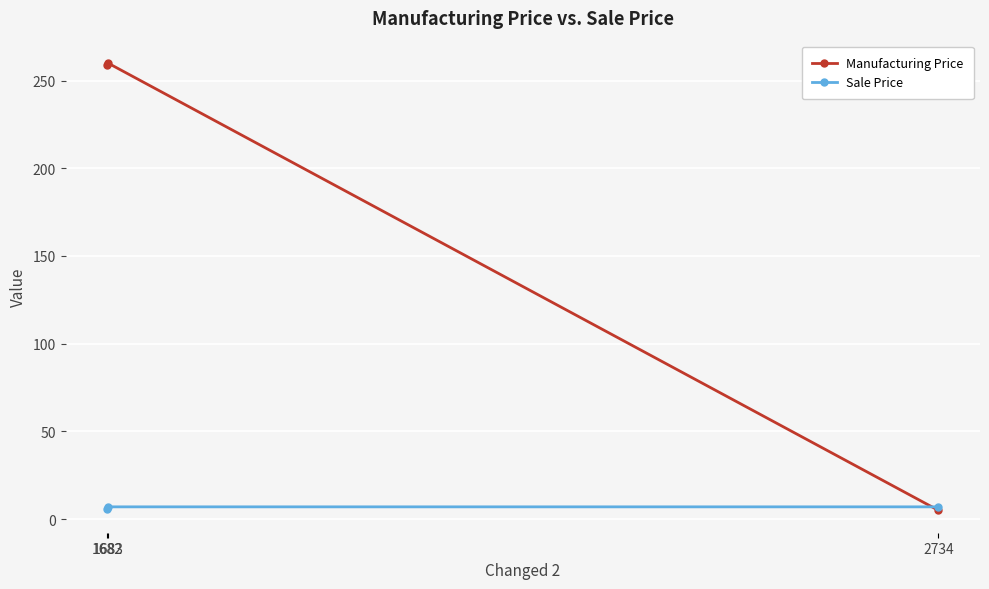

Which series has the largest total across all categories?

Manufacturing Price